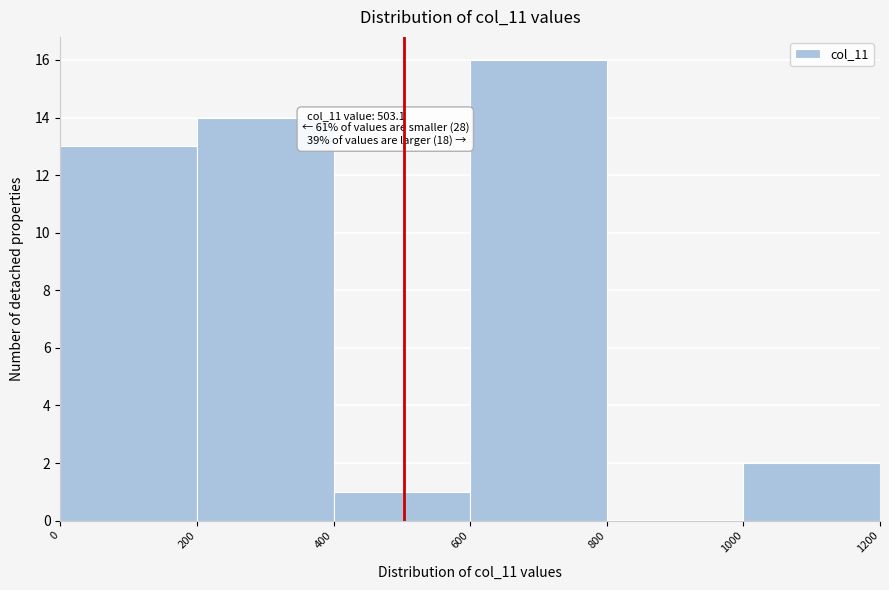

Which range on the x-axis has the tallest bar?

600 to 800